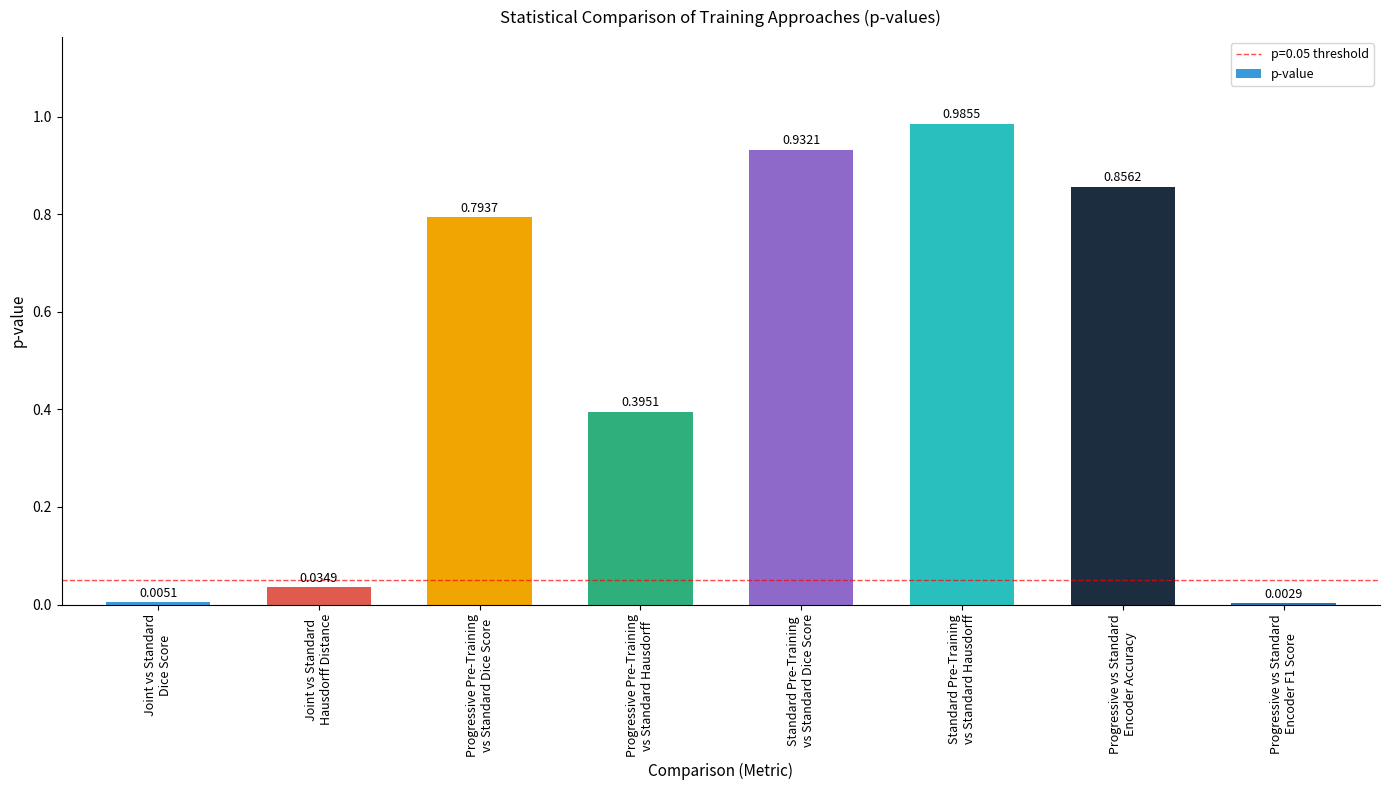

What is the sum of all values?

4.0